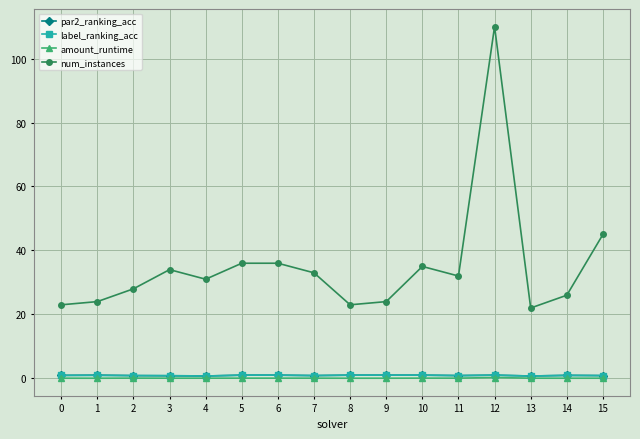

Which series changed the most between 7 and 8?

num_instances